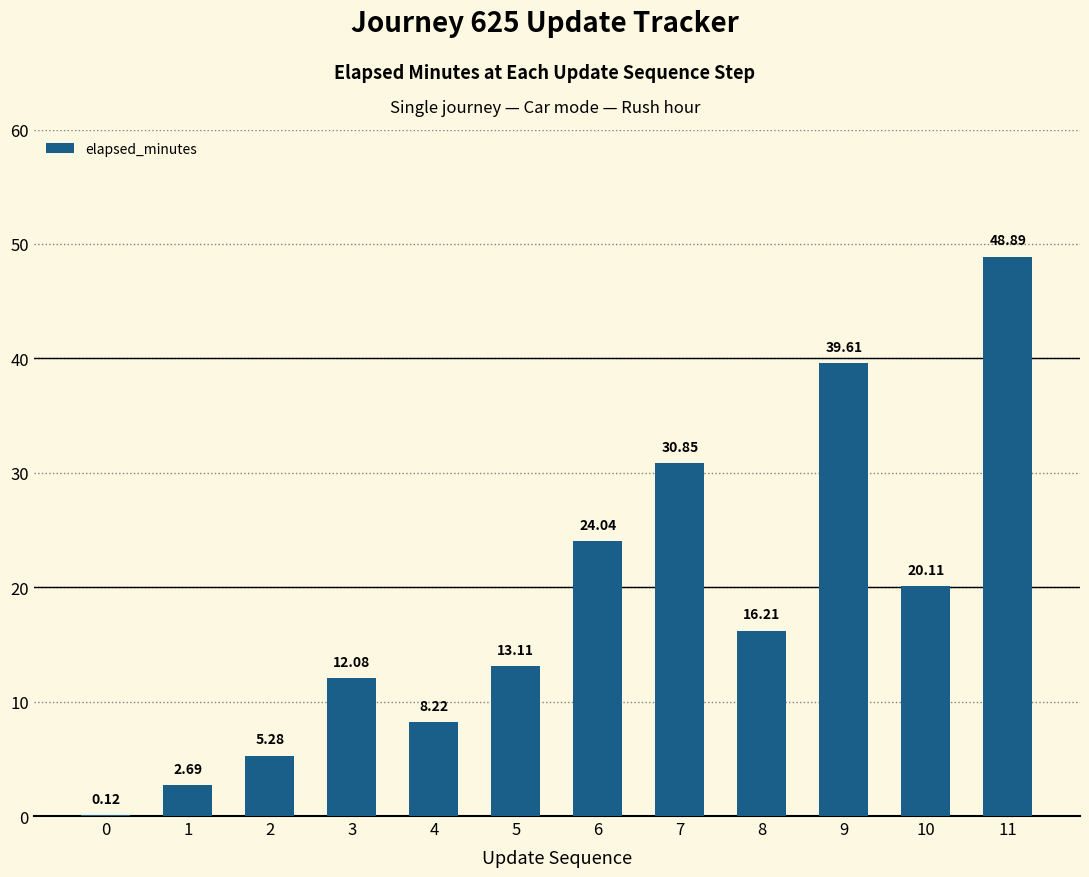

True or false: the data shows 2.8 at 5.

False